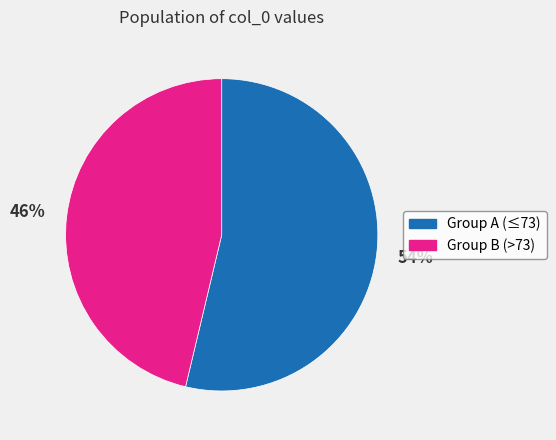

To the nearest percent, what percentage of the pie is Group A (≤73)?

54%